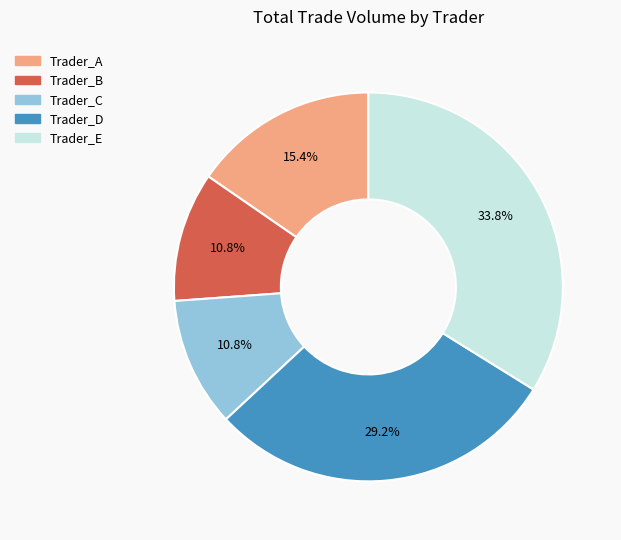

What is the ratio of the value at Trader_C to the value at Trader_A?

0.7